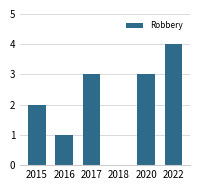

Are the bars grouped side by side (vs. stacked)?

No